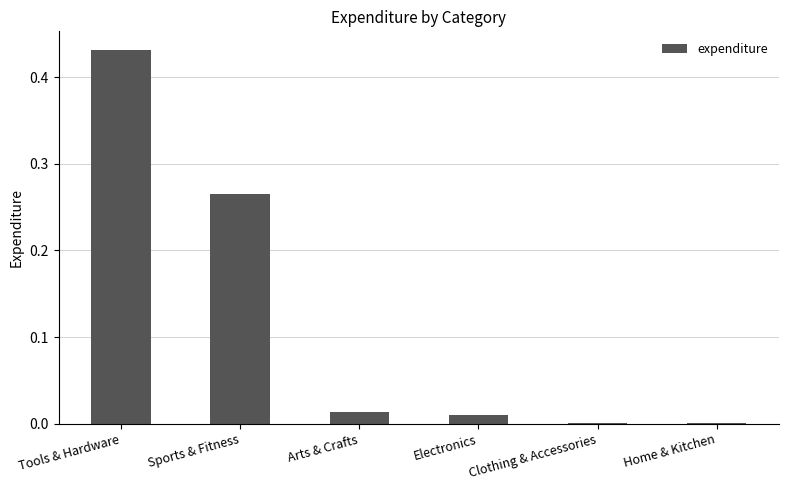

The value at Arts & Crafts is 0.0. True or false?

True